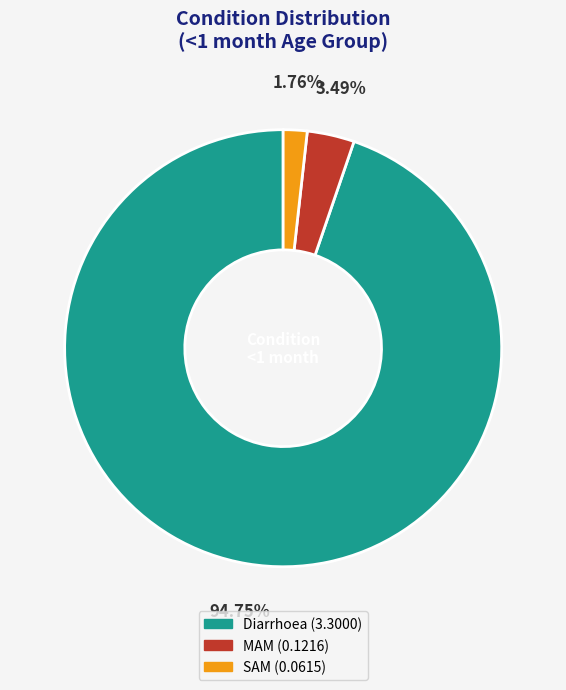

What percentage is the MAM slice, to the nearest percent?

3%